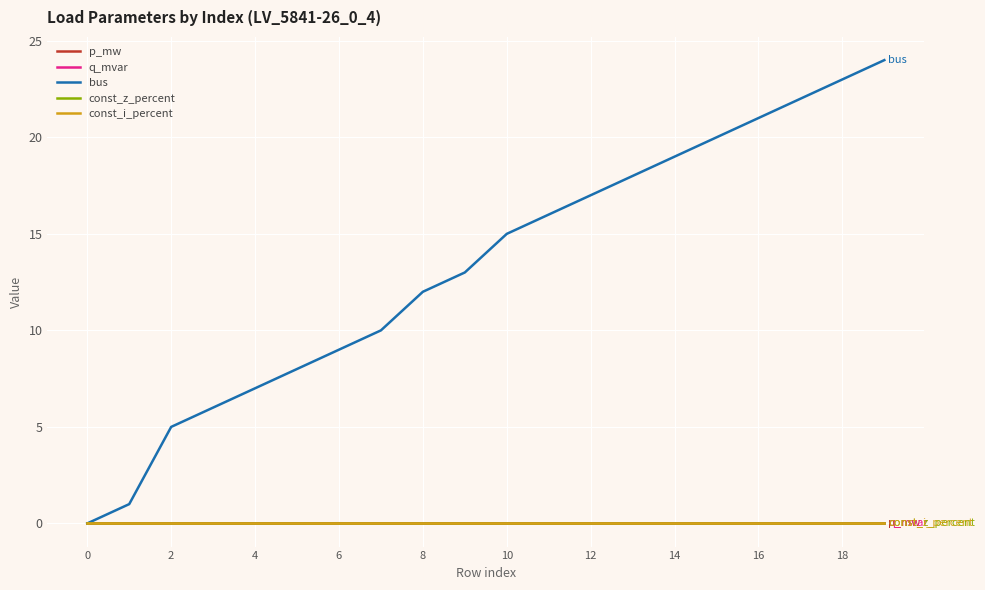

Does the chart display data point markers on the line(s)?

No